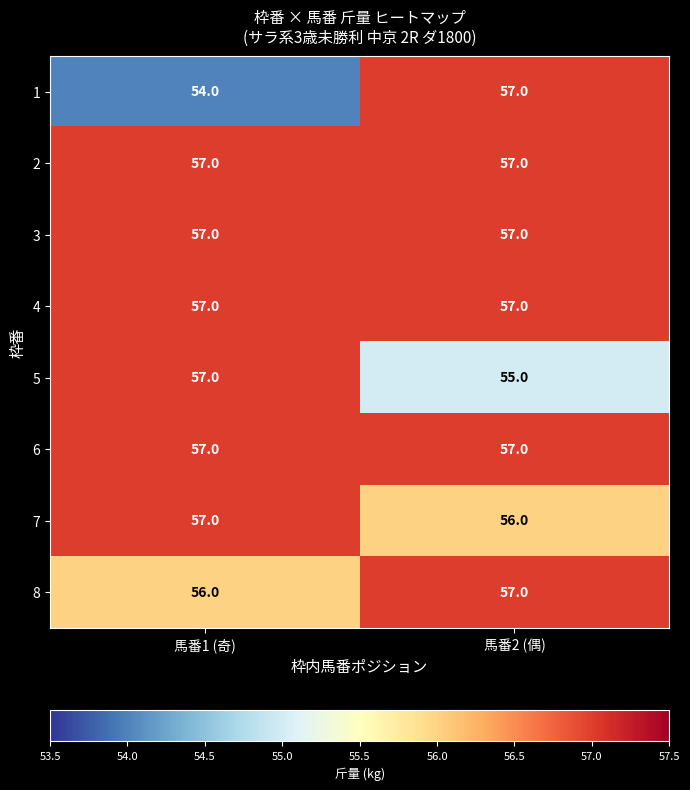

Is it true that 8 equals 57 at 馬番2 (偶)?

True